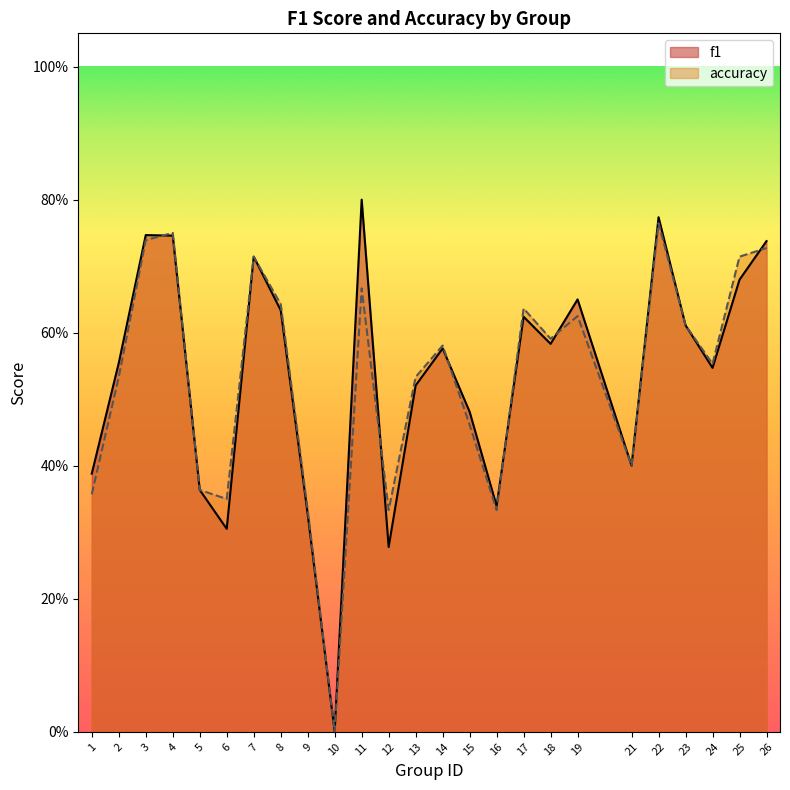

How many interior local peaks does the f1 series have?

7